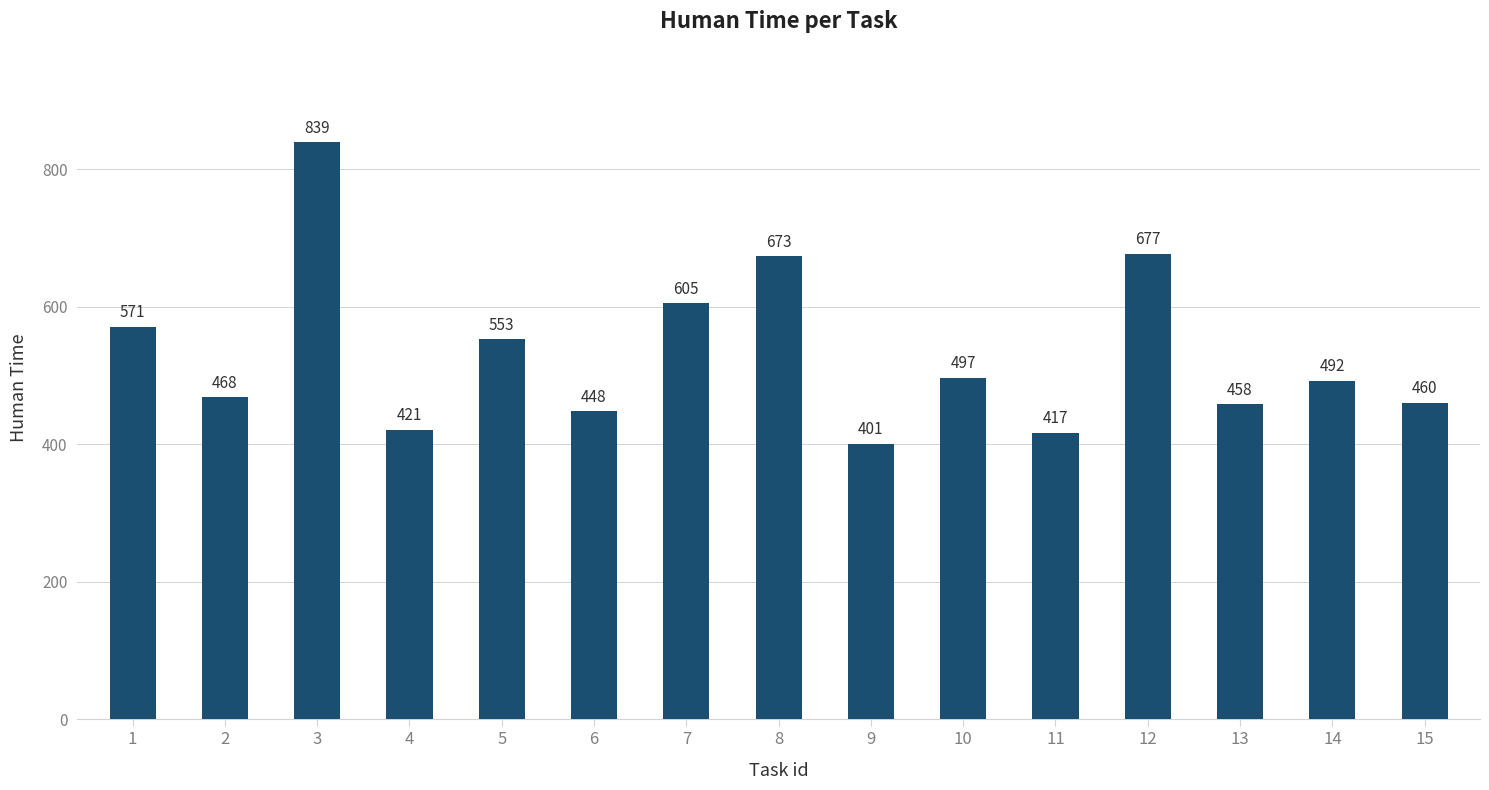

Reading left to right, extract all data points from this chart.

571	468	839	421	553	448	605	673	401	497	417	677	458	492	460